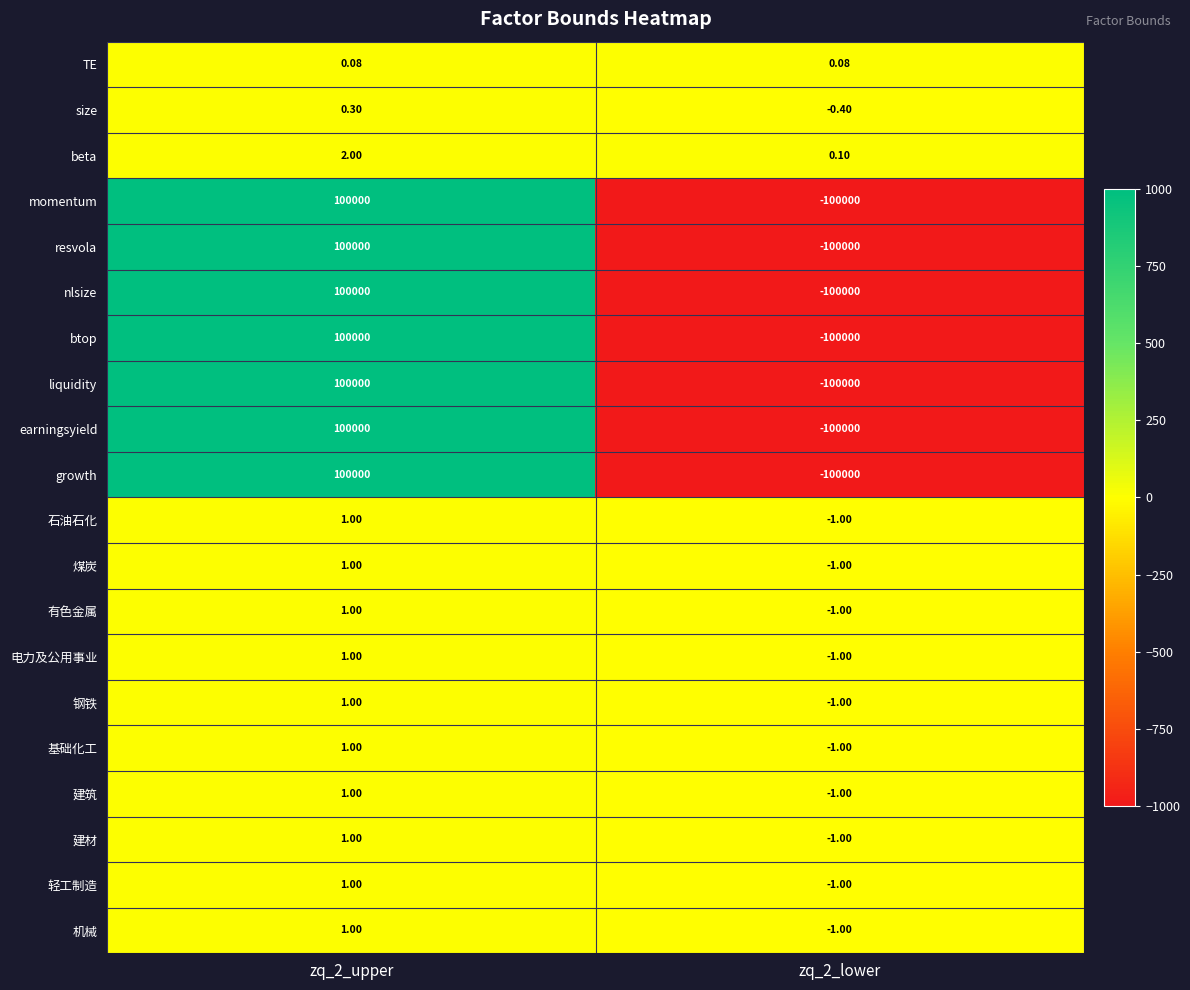

What is the difference between the highest and lowest values at zq_2_lower?

100000.1